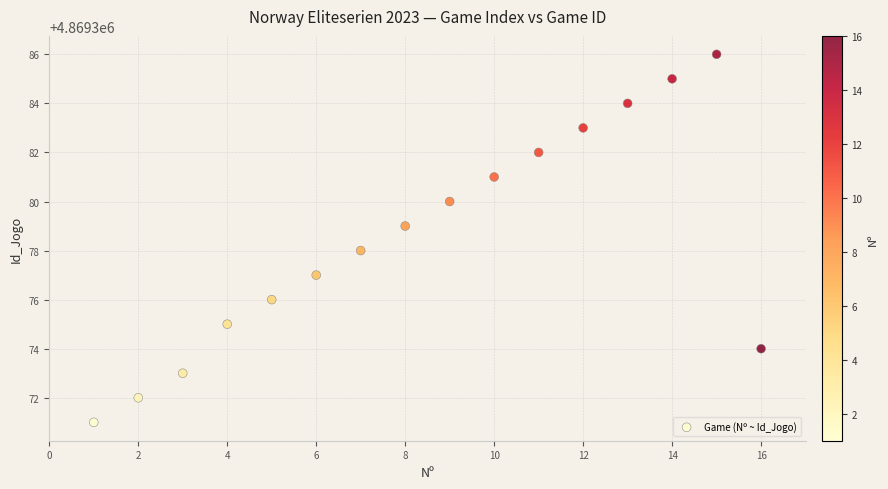

What is the range of X values (max minus min)?

15